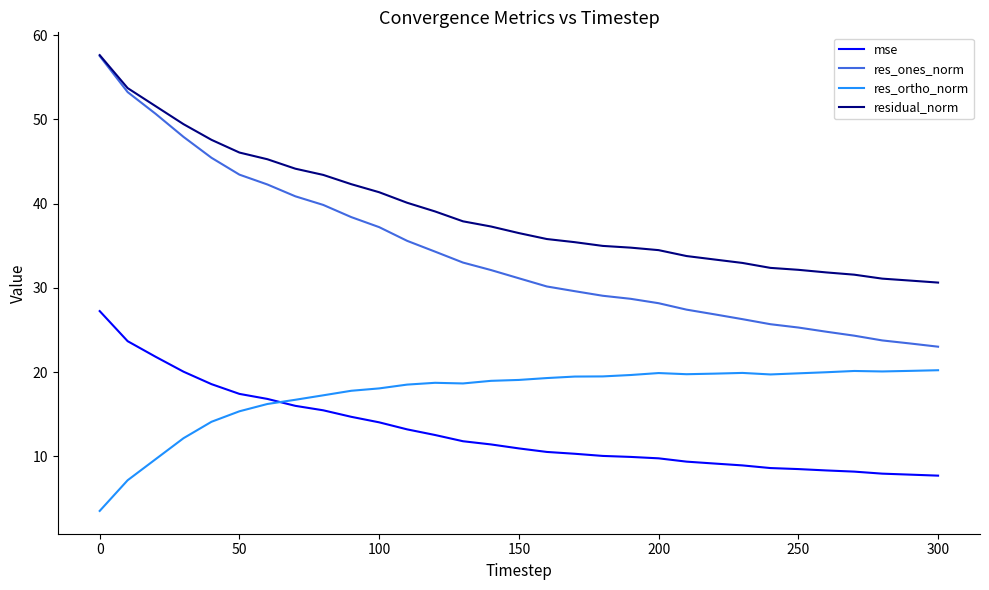

True or false: mse and res_ones_norm cross at least once.

False